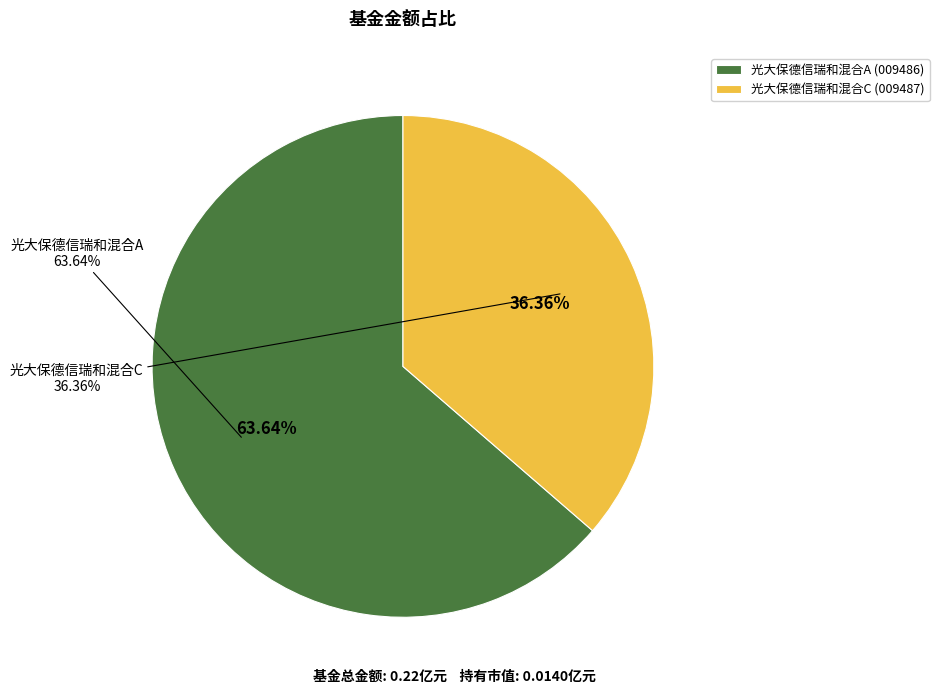

What is the smallest slice in the pie chart?

光大保德信瑞和混合C